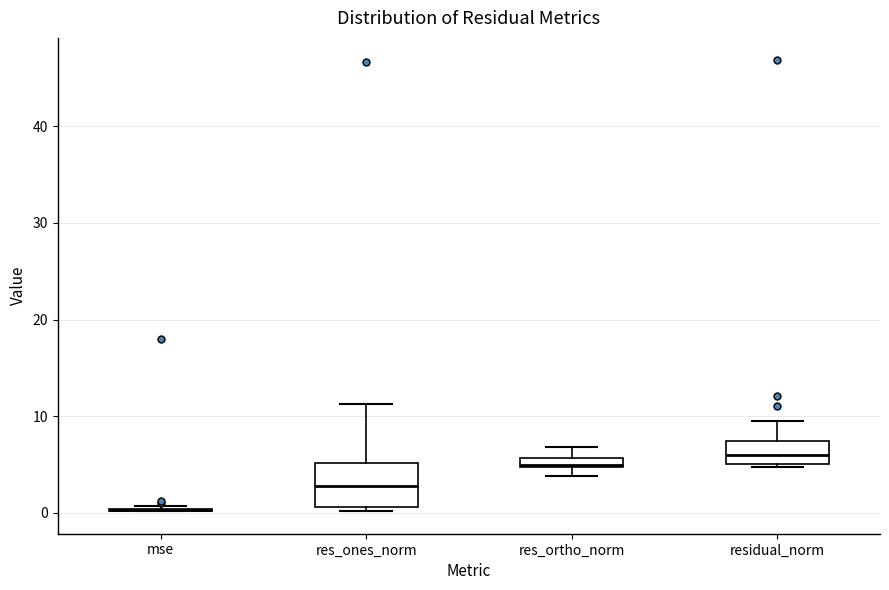

Comparing the boxes themselves (not the whiskers), which one is the tallest?

res_ones_norm